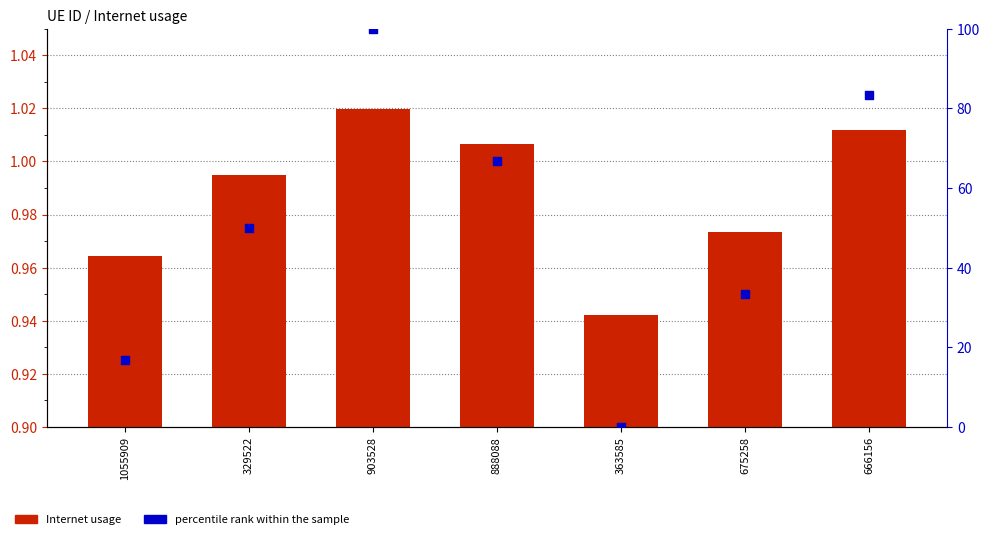

At how many categories does at least one series exceed 17?

5